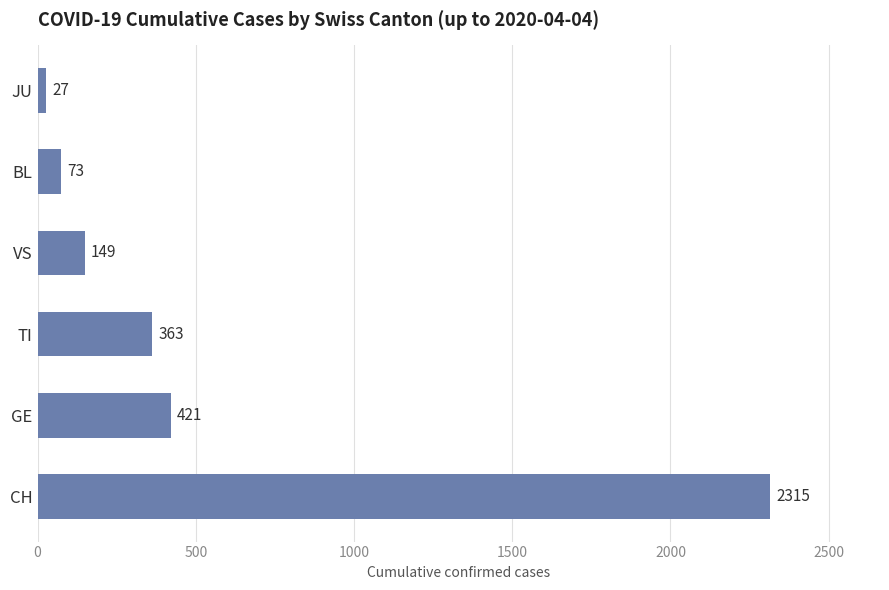

What is the average value?

558